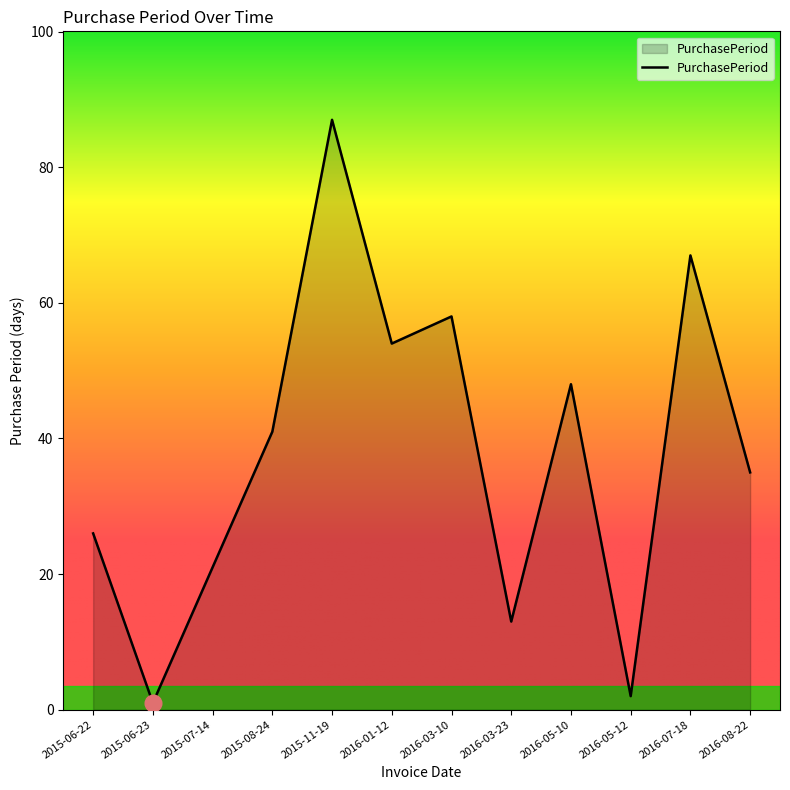

Rank the categories by value from highest to lowest.

2015-11-19, 2016-07-18, 2016-03-10, 2016-01-12, 2016-05-10, 2015-08-24, 2016-08-22, 2015-06-22, 2015-07-14, 2016-03-23, 2016-05-12, 2015-06-23